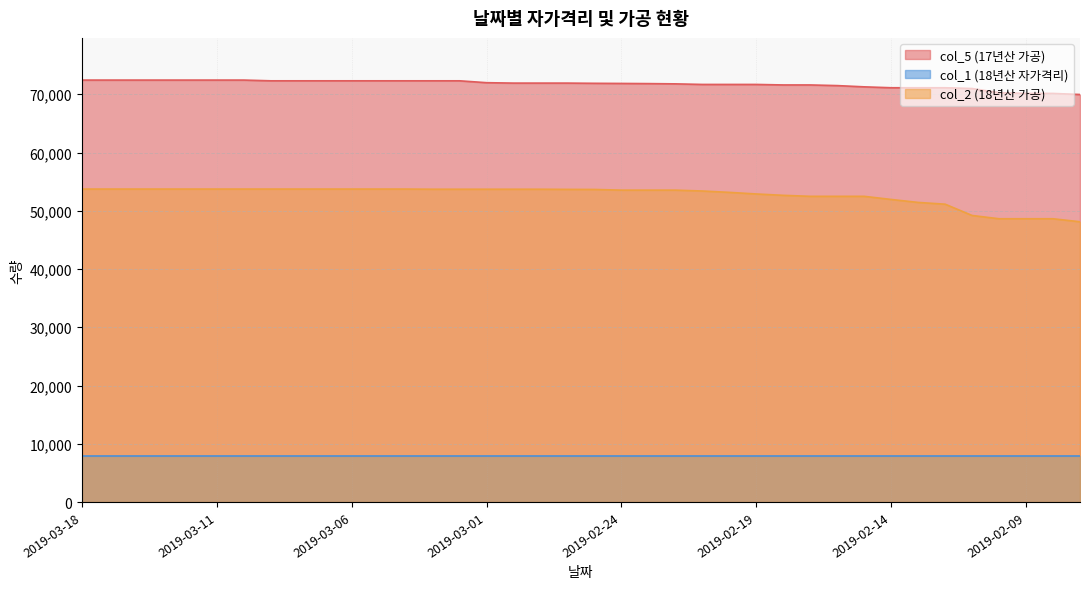

What are all the series names shown in the legend?

col_5 (17년산 가공), col_1 (18년산 자가격리), col_2 (18년산 가공)